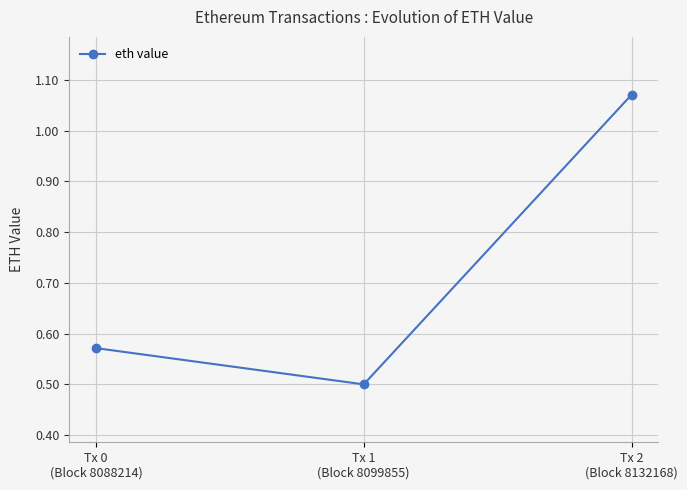

List the labels in order of value, smallest first.

Tx 1
(Block 8099855), Tx 0
(Block 8088214), Tx 2
(Block 8132168)